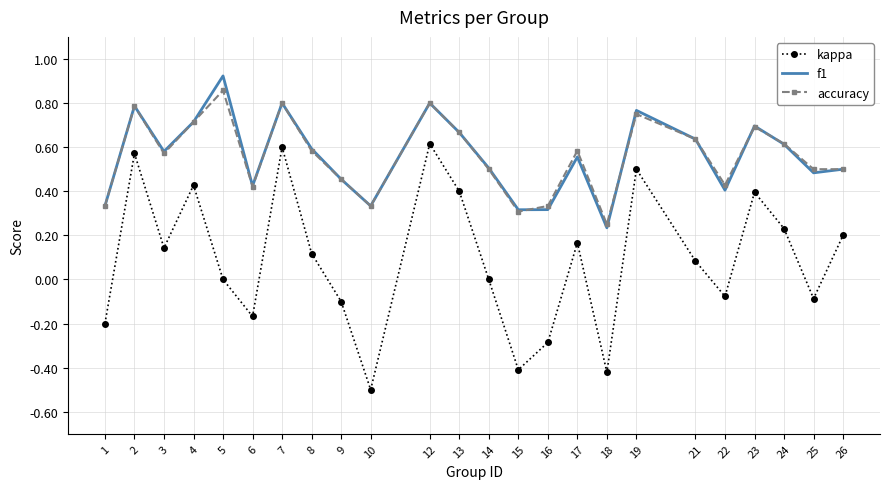

True or false: accuracy and kappa cross at least once.

False